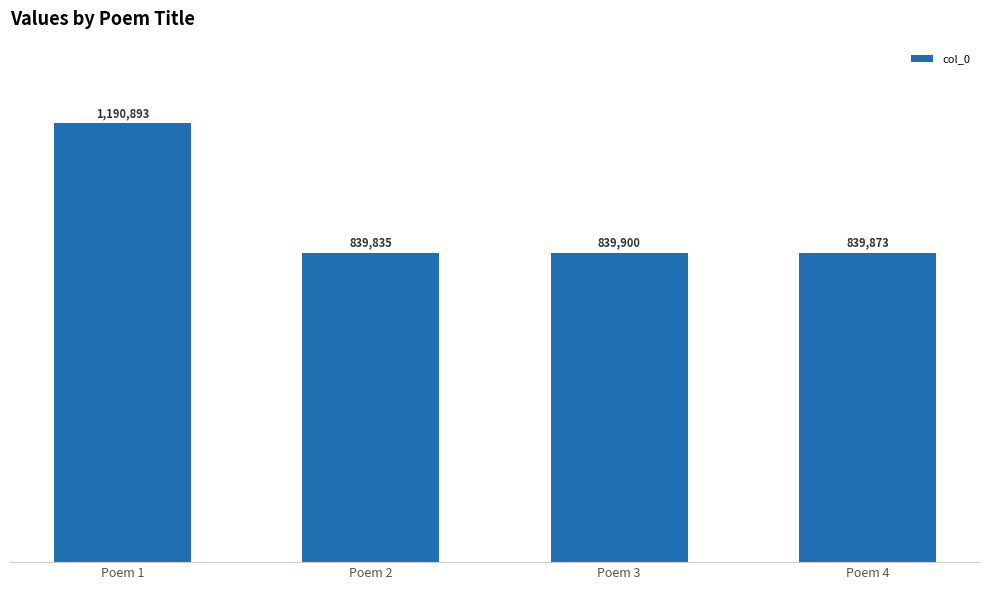

What is the difference between the values at Poem 4 and Poem 1?

351020